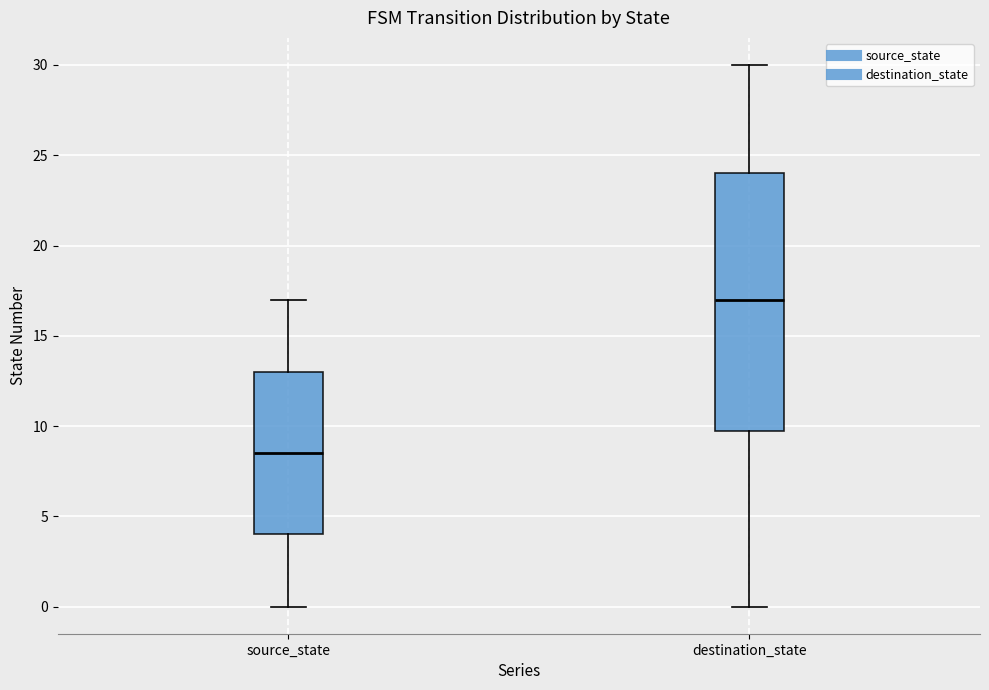

Comparing the boxes themselves (not the whiskers), which one is the tallest?

destination_state